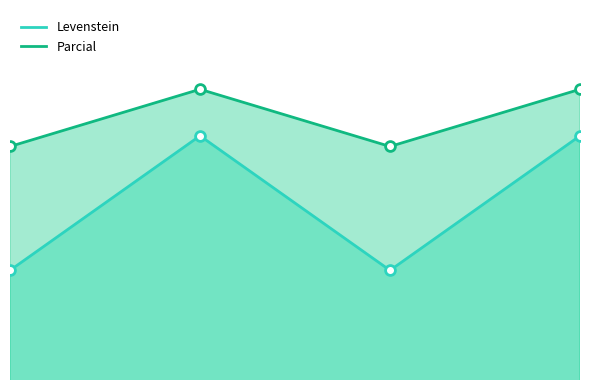

Which series contains the lowest Y value?

Levenstein